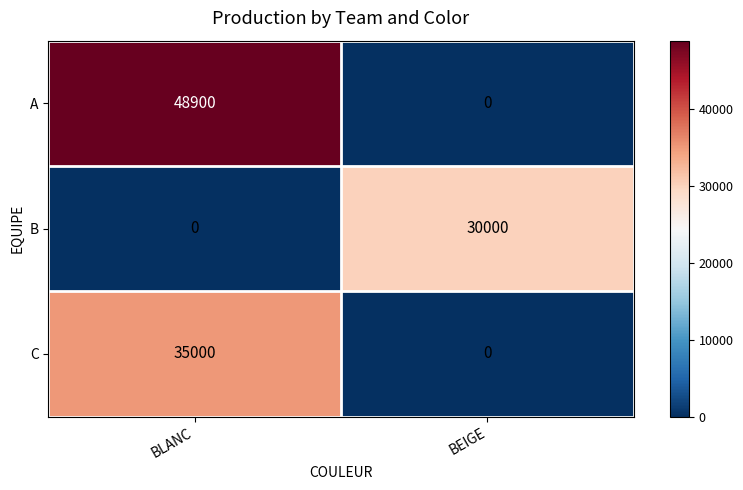

What is the total value across all series at BEIGE?

30000